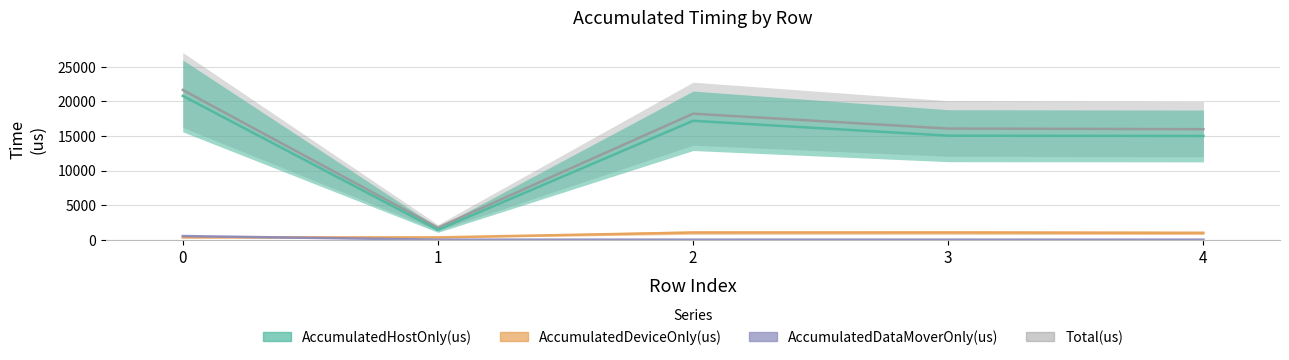

How many interior local peaks does the AccumulatedHostOnly(us) series have?

1